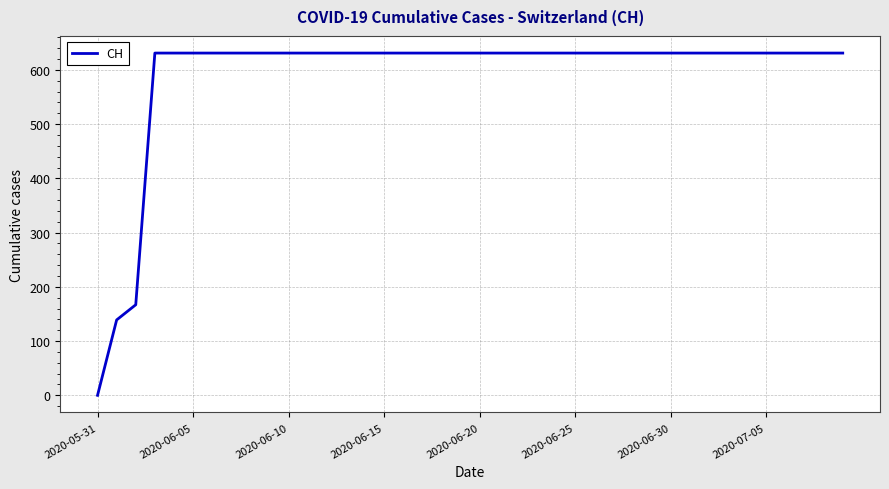

Does the chart display data point markers on the line(s)?

No